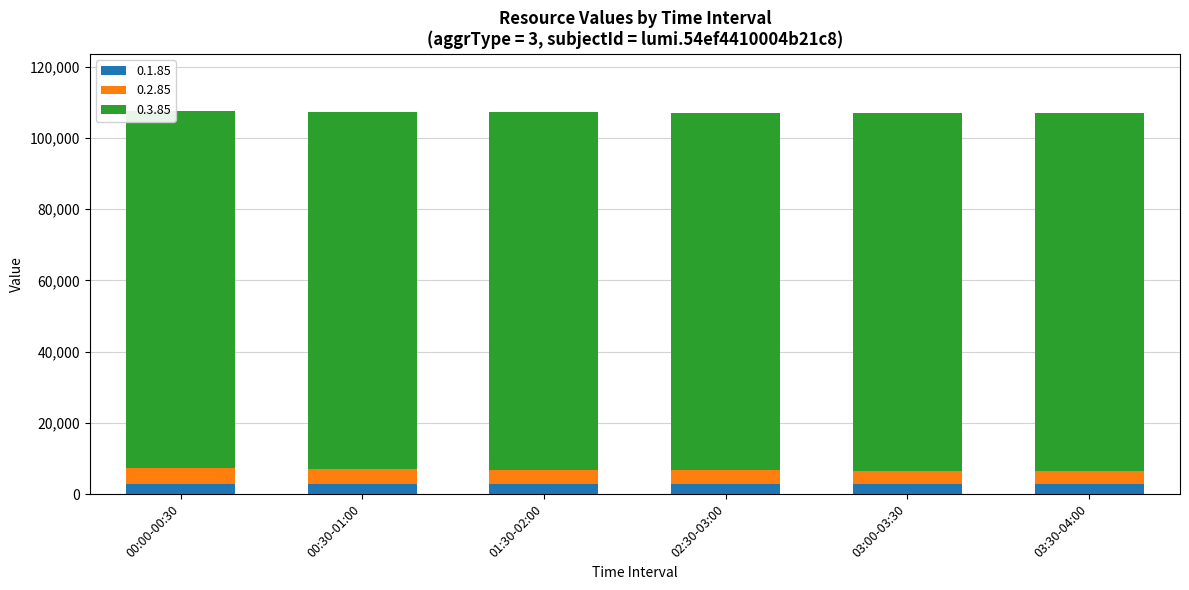

What is the sum of the 0.1.85 values at 03:00-03:30 and 01:30-02:00?

5739.5